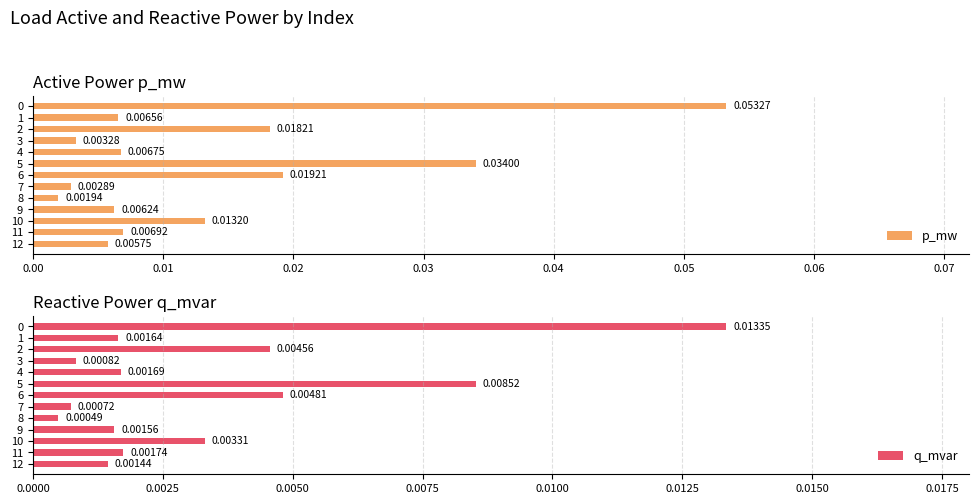

Rank the series by their maximum value, from lowest to highest.

q_mvar, p_mw